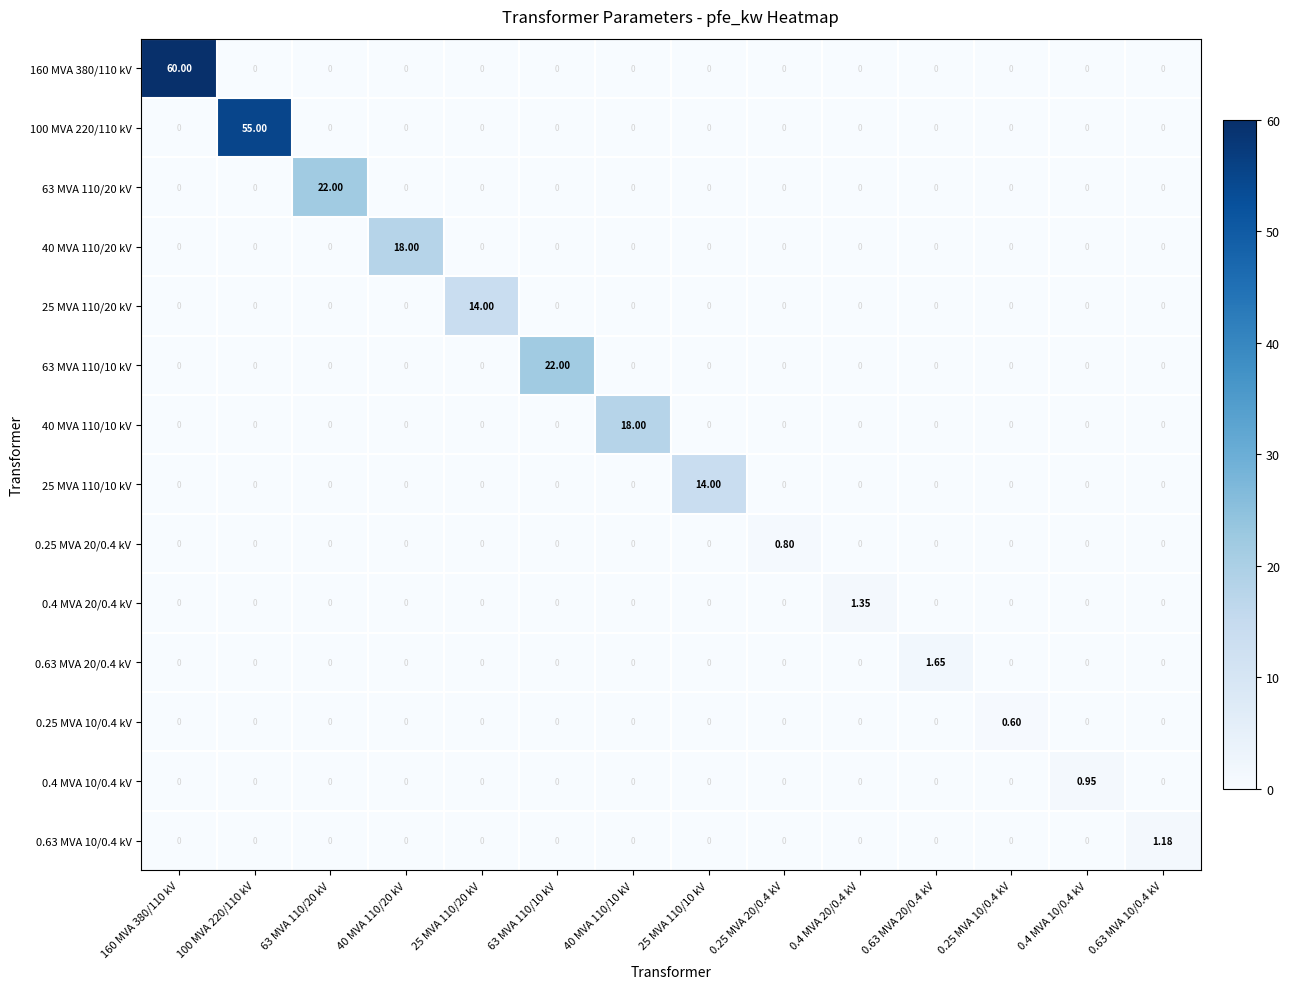

Reading right to left, list all the values displayed in this chart.

160 MVA 380/110 kV: 0.63 MVA 10/0.4 kV=0.0	0.4 MVA 10/0.4 kV=0.0	0.25 MVA 10/0.4 kV=0.0	0.63 MVA 20/0.4 kV=0.0	0.4 MVA 20/0.4 kV=0.0	0.25 MVA 20/0.4 kV=0.0	25 MVA 110/10 kV=0.0	40 MVA 110/10 kV=0.0	63 MVA 110/10 kV=0.0	25 MVA 110/20 kV=0.0	40 MVA 110/20 kV=0.0	63 MVA 110/20 kV=0.0	100 MVA 220/110 kV=0.0	160 MVA 380/110 kV=60.0
100 MVA 220/110 kV: 0.63 MVA 10/0.4 kV=0.0	0.4 MVA 10/0.4 kV=0.0	0.25 MVA 10/0.4 kV=0.0	0.63 MVA 20/0.4 kV=0.0	0.4 MVA 20/0.4 kV=0.0	0.25 MVA 20/0.4 kV=0.0	25 MVA 110/10 kV=0.0	40 MVA 110/10 kV=0.0	63 MVA 110/10 kV=0.0	25 MVA 110/20 kV=0.0	40 MVA 110/20 kV=0.0	63 MVA 110/20 kV=0.0	100 MVA 220/110 kV=55.0	160 MVA 380/110 kV=0.0
63 MVA 110/20 kV: 0.63 MVA 10/0.4 kV=0.0	0.4 MVA 10/0.4 kV=0.0	0.25 MVA 10/0.4 kV=0.0	0.63 MVA 20/0.4 kV=0.0	0.4 MVA 20/0.4 kV=0.0	0.25 MVA 20/0.4 kV=0.0	25 MVA 110/10 kV=0.0	40 MVA 110/10 kV=0.0	63 MVA 110/10 kV=0.0	25 MVA 110/20 kV=0.0	40 MVA 110/20 kV=0.0	63 MVA 110/20 kV=22.0	100 MVA 220/110 kV=0.0	160 MVA 380/110 kV=0.0
40 MVA 110/20 kV: 0.63 MVA 10/0.4 kV=0.0	0.4 MVA 10/0.4 kV=0.0	0.25 MVA 10/0.4 kV=0.0	0.63 MVA 20/0.4 kV=0.0	0.4 MVA 20/0.4 kV=0.0	0.25 MVA 20/0.4 kV=0.0	25 MVA 110/10 kV=0.0	40 MVA 110/10 kV=0.0	63 MVA 110/10 kV=0.0	25 MVA 110/20 kV=0.0	40 MVA 110/20 kV=18.0	63 MVA 110/20 kV=0.0	100 MVA 220/110 kV=0.0	160 MVA 380/110 kV=0.0
25 MVA 110/20 kV: 0.63 MVA 10/0.4 kV=0.0	0.4 MVA 10/0.4 kV=0.0	0.25 MVA 10/0.4 kV=0.0	0.63 MVA 20/0.4 kV=0.0	0.4 MVA 20/0.4 kV=0.0	0.25 MVA 20/0.4 kV=0.0	25 MVA 110/10 kV=0.0	40 MVA 110/10 kV=0.0	63 MVA 110/10 kV=0.0	25 MVA 110/20 kV=14.0	40 MVA 110/20 kV=0.0	63 MVA 110/20 kV=0.0	100 MVA 220/110 kV=0.0	160 MVA 380/110 kV=0.0
63 MVA 110/10 kV: 0.63 MVA 10/0.4 kV=0.0	0.4 MVA 10/0.4 kV=0.0	0.25 MVA 10/0.4 kV=0.0	0.63 MVA 20/0.4 kV=0.0	0.4 MVA 20/0.4 kV=0.0	0.25 MVA 20/0.4 kV=0.0	25 MVA 110/10 kV=0.0	40 MVA 110/10 kV=0.0	63 MVA 110/10 kV=22.0	25 MVA 110/20 kV=0.0	40 MVA 110/20 kV=0.0	63 MVA 110/20 kV=0.0	100 MVA 220/110 kV=0.0	160 MVA 380/110 kV=0.0
40 MVA 110/10 kV: 0.63 MVA 10/0.4 kV=0.0	0.4 MVA 10/0.4 kV=0.0	0.25 MVA 10/0.4 kV=0.0	0.63 MVA 20/0.4 kV=0.0	0.4 MVA 20/0.4 kV=0.0	0.25 MVA 20/0.4 kV=0.0	25 MVA 110/10 kV=0.0	40 MVA 110/10 kV=18.0	63 MVA 110/10 kV=0.0	25 MVA 110/20 kV=0.0	40 MVA 110/20 kV=0.0	63 MVA 110/20 kV=0.0	100 MVA 220/110 kV=0.0	160 MVA 380/110 kV=0.0
25 MVA 110/10 kV: 0.63 MVA 10/0.4 kV=0.0	0.4 MVA 10/0.4 kV=0.0	0.25 MVA 10/0.4 kV=0.0	0.63 MVA 20/0.4 kV=0.0	0.4 MVA 20/0.4 kV=0.0	0.25 MVA 20/0.4 kV=0.0	25 MVA 110/10 kV=14.0	40 MVA 110/10 kV=0.0	63 MVA 110/10 kV=0.0	25 MVA 110/20 kV=0.0	40 MVA 110/20 kV=0.0	63 MVA 110/20 kV=0.0	100 MVA 220/110 kV=0.0	160 MVA 380/110 kV=0.0
0.25 MVA 20/0.4 kV: 0.63 MVA 10/0.4 kV=0.0	0.4 MVA 10/0.4 kV=0.0	0.25 MVA 10/0.4 kV=0.0	0.63 MVA 20/0.4 kV=0.0	0.4 MVA 20/0.4 kV=0.0	0.25 MVA 20/0.4 kV=0.8	25 MVA 110/10 kV=0.0	40 MVA 110/10 kV=0.0	63 MVA 110/10 kV=0.0	25 MVA 110/20 kV=0.0	40 MVA 110/20 kV=0.0	63 MVA 110/20 kV=0.0	100 MVA 220/110 kV=0.0	160 MVA 380/110 kV=0.0
0.4 MVA 20/0.4 kV: 0.63 MVA 10/0.4 kV=0.0	0.4 MVA 10/0.4 kV=0.0	0.25 MVA 10/0.4 kV=0.0	0.63 MVA 20/0.4 kV=0.0	0.4 MVA 20/0.4 kV=1.4	0.25 MVA 20/0.4 kV=0.0	25 MVA 110/10 kV=0.0	40 MVA 110/10 kV=0.0	63 MVA 110/10 kV=0.0	25 MVA 110/20 kV=0.0	40 MVA 110/20 kV=0.0	63 MVA 110/20 kV=0.0	100 MVA 220/110 kV=0.0	160 MVA 380/110 kV=0.0
0.63 MVA 20/0.4 kV: 0.63 MVA 10/0.4 kV=0.0	0.4 MVA 10/0.4 kV=0.0	0.25 MVA 10/0.4 kV=0.0	0.63 MVA 20/0.4 kV=1.6	0.4 MVA 20/0.4 kV=0.0	0.25 MVA 20/0.4 kV=0.0	25 MVA 110/10 kV=0.0	40 MVA 110/10 kV=0.0	63 MVA 110/10 kV=0.0	25 MVA 110/20 kV=0.0	40 MVA 110/20 kV=0.0	63 MVA 110/20 kV=0.0	100 MVA 220/110 kV=0.0	160 MVA 380/110 kV=0.0
0.25 MVA 10/0.4 kV: 0.63 MVA 10/0.4 kV=0.0	0.4 MVA 10/0.4 kV=0.0	0.25 MVA 10/0.4 kV=0.6	0.63 MVA 20/0.4 kV=0.0	0.4 MVA 20/0.4 kV=0.0	0.25 MVA 20/0.4 kV=0.0	25 MVA 110/10 kV=0.0	40 MVA 110/10 kV=0.0	63 MVA 110/10 kV=0.0	25 MVA 110/20 kV=0.0	40 MVA 110/20 kV=0.0	63 MVA 110/20 kV=0.0	100 MVA 220/110 kV=0.0	160 MVA 380/110 kV=0.0
0.4 MVA 10/0.4 kV: 0.63 MVA 10/0.4 kV=0.0	0.4 MVA 10/0.4 kV=0.9	0.25 MVA 10/0.4 kV=0.0	0.63 MVA 20/0.4 kV=0.0	0.4 MVA 20/0.4 kV=0.0	0.25 MVA 20/0.4 kV=0.0	25 MVA 110/10 kV=0.0	40 MVA 110/10 kV=0.0	63 MVA 110/10 kV=0.0	25 MVA 110/20 kV=0.0	40 MVA 110/20 kV=0.0	63 MVA 110/20 kV=0.0	100 MVA 220/110 kV=0.0	160 MVA 380/110 kV=0.0
0.63 MVA 10/0.4 kV: 0.63 MVA 10/0.4 kV=1.2	0.4 MVA 10/0.4 kV=0.0	0.25 MVA 10/0.4 kV=0.0	0.63 MVA 20/0.4 kV=0.0	0.4 MVA 20/0.4 kV=0.0	0.25 MVA 20/0.4 kV=0.0	25 MVA 110/10 kV=0.0	40 MVA 110/10 kV=0.0	63 MVA 110/10 kV=0.0	25 MVA 110/20 kV=0.0	40 MVA 110/20 kV=0.0	63 MVA 110/20 kV=0.0	100 MVA 220/110 kV=0.0	160 MVA 380/110 kV=0.0